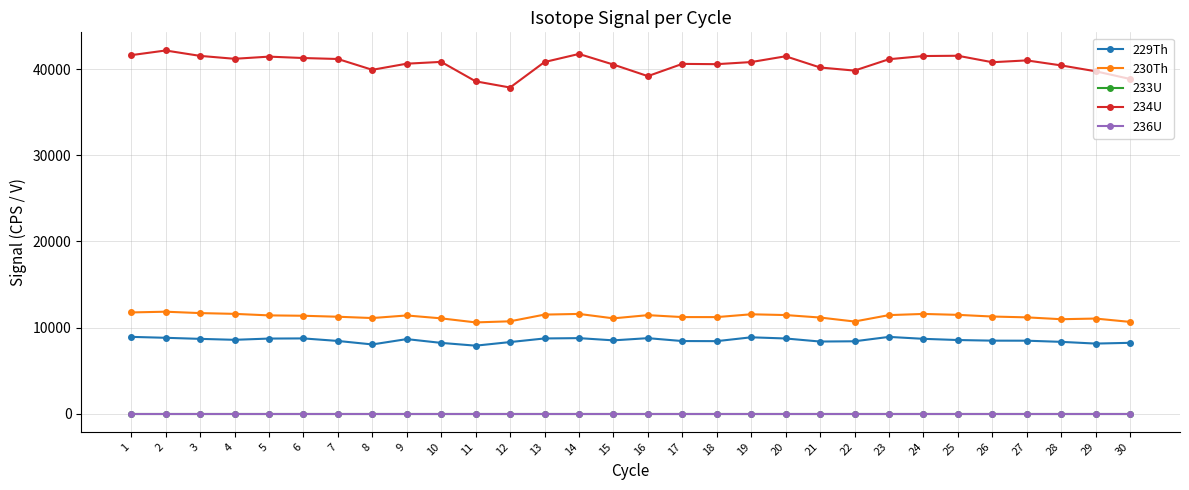

Which series changed the most between 14 and 18?

234U